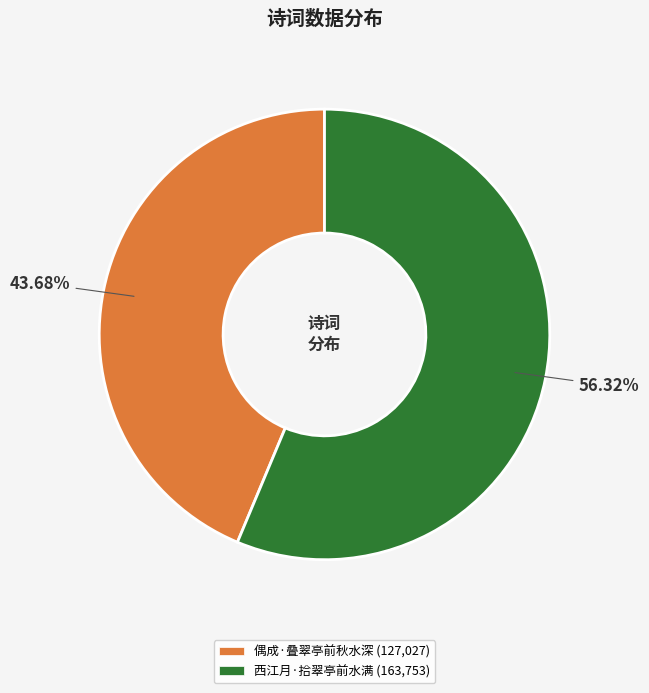

Which category has the biggest portion of the pie?

西江月·拾翠亭前水满